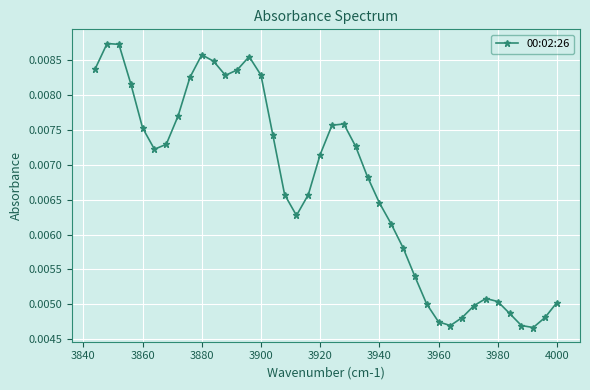

How many values are between 0 and 1?

40